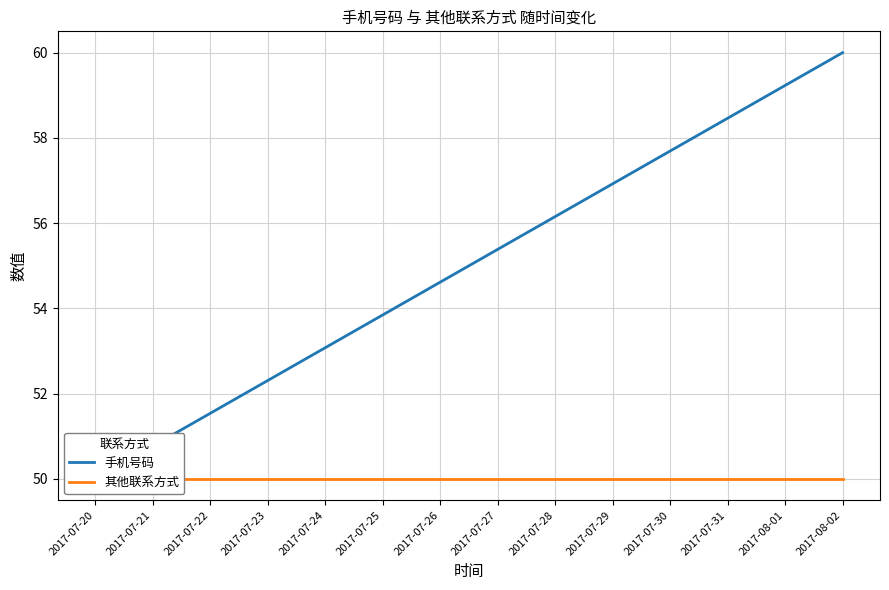

Reading left to right, what are all the values shown in this chart?

手机号码: 50.0	50.8	51.5	52.3	53.1	53.8	54.6	55.4	56.2	56.9	57.7	58.5	59.2	60.0
其他联系方式: 50.0	50.0	50.0	50.0	50.0	50.0	50.0	50.0	50.0	50.0	50.0	50.0	50.0	50.0